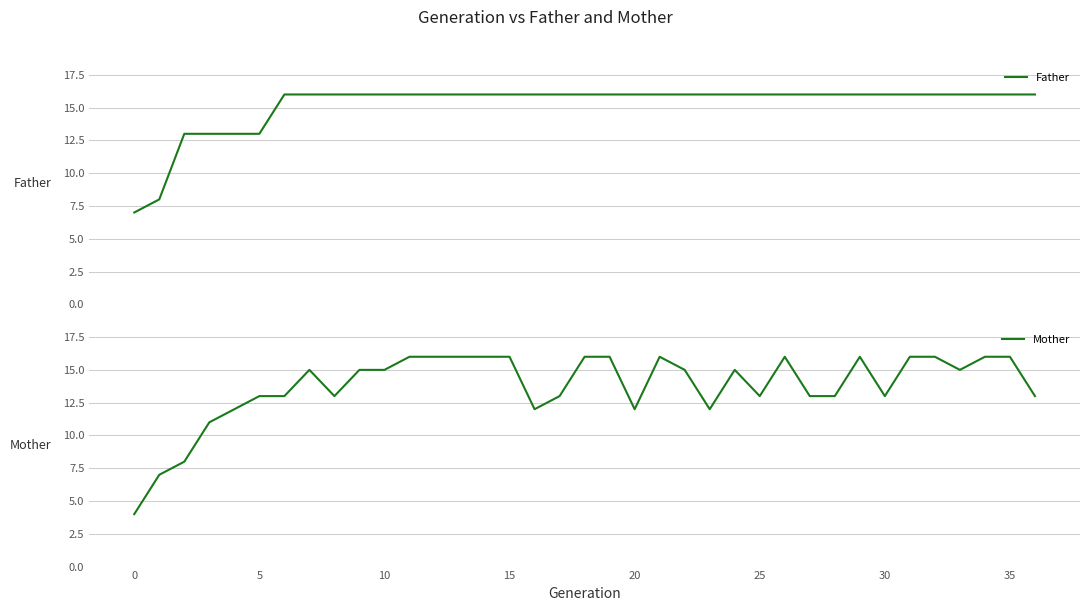

Does the chart display data point markers on the line(s)?

No